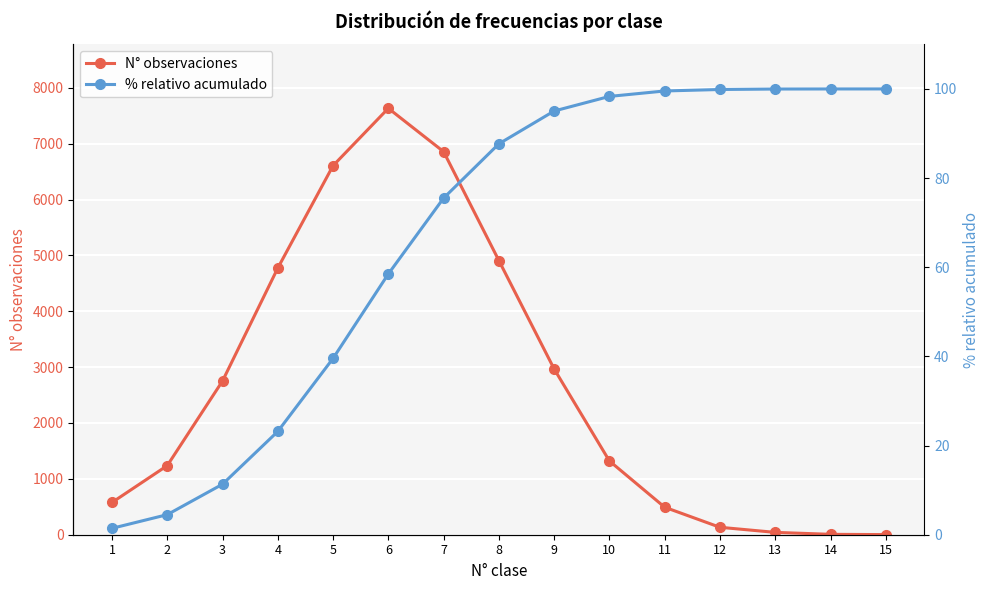

How many data points in % relativo acumulado are less than 87?

7